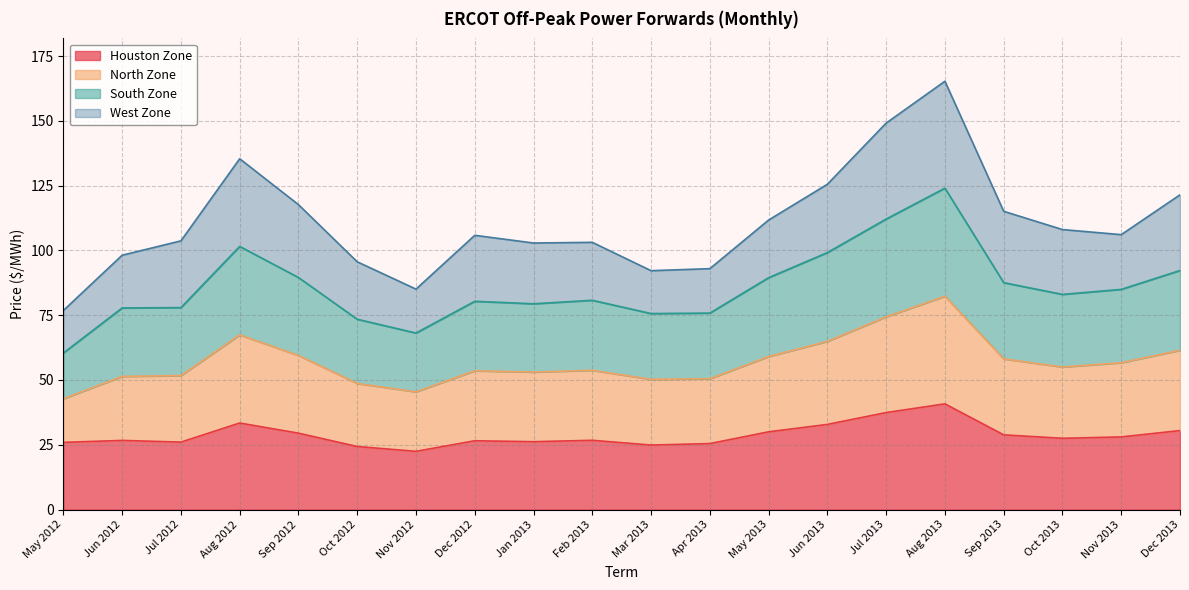

The Houston Zone series shows 14.6 at Dec 2013. True or false?

False